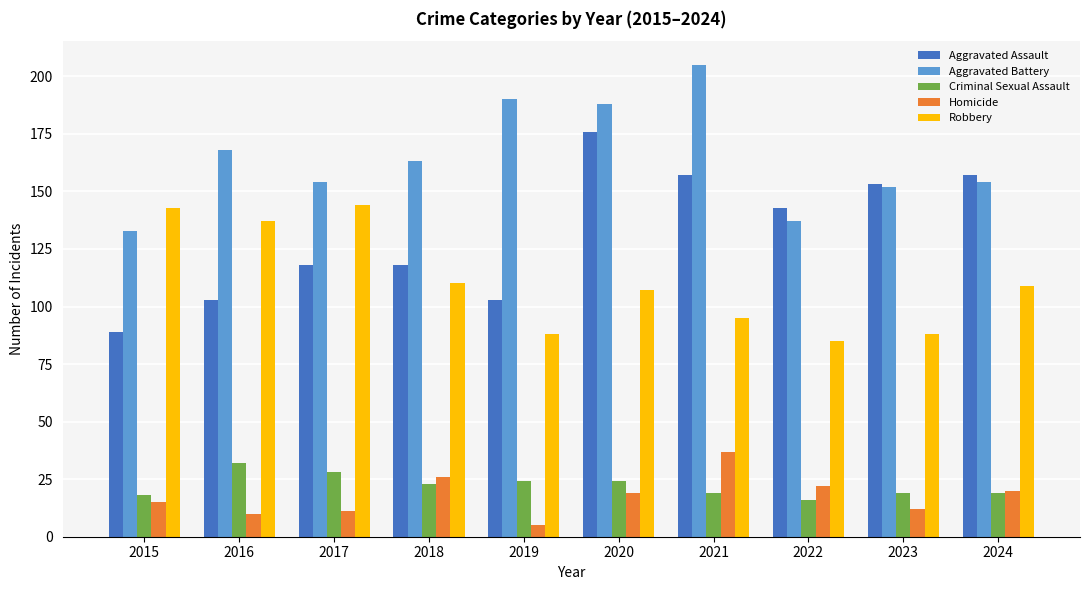

What is the approximate value of Homicide at 2017?

11